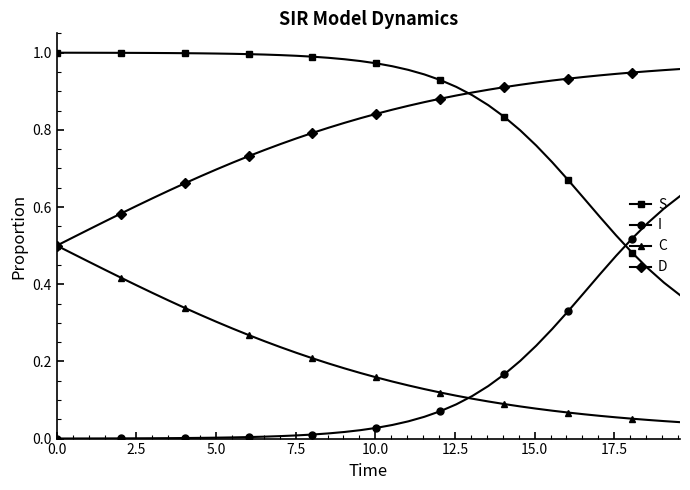

Which series has the largest total across all categories?

S